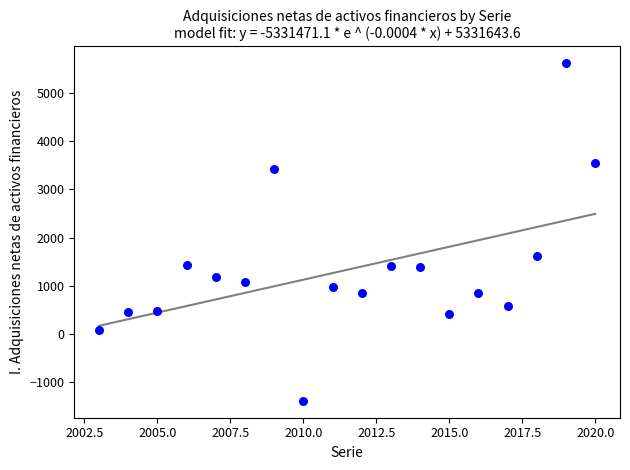

What is the range of Y values (max minus min)?

6998